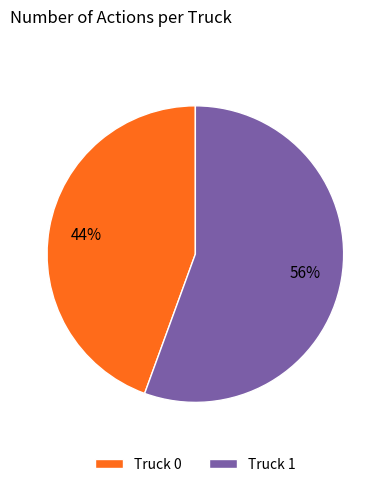

Count the number of slices in the pie.

2